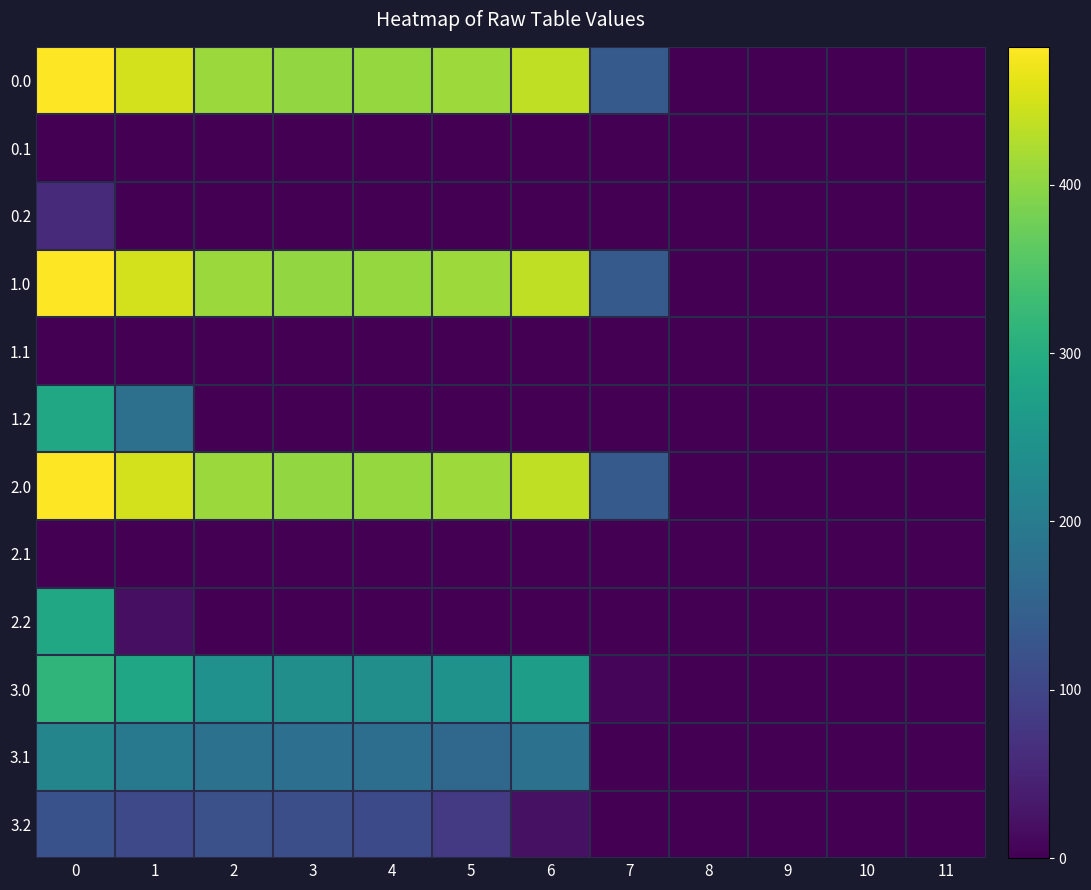

What is the difference between the highest and lowest values at 5?

410.8